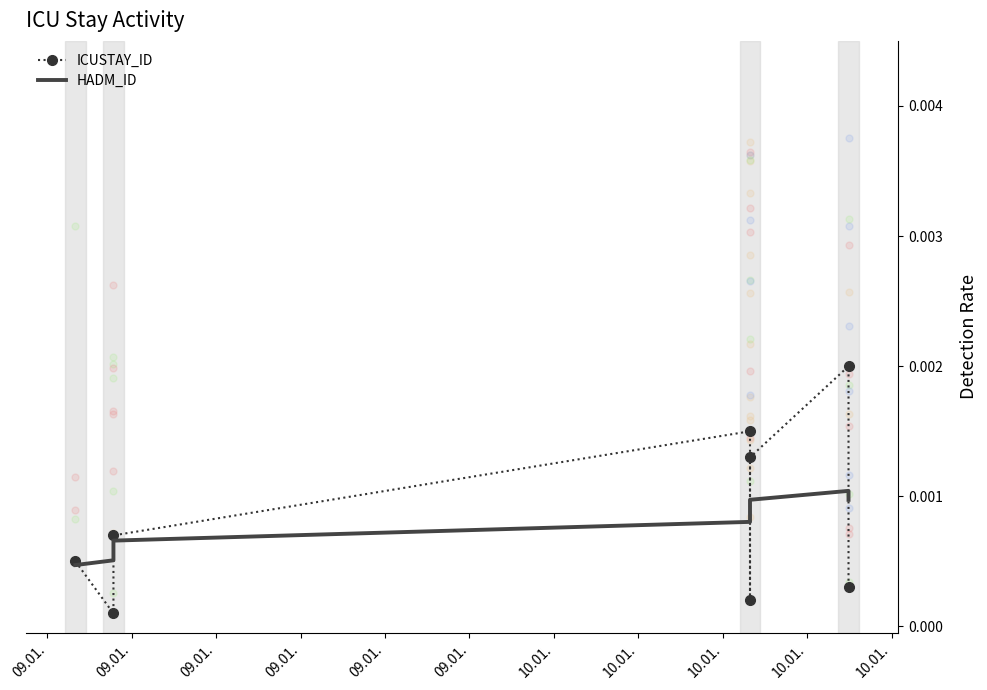

Is the value of ICUSTAY_ID at 09.01. greater than the value of HADM_ID at 09.01.?

Yes